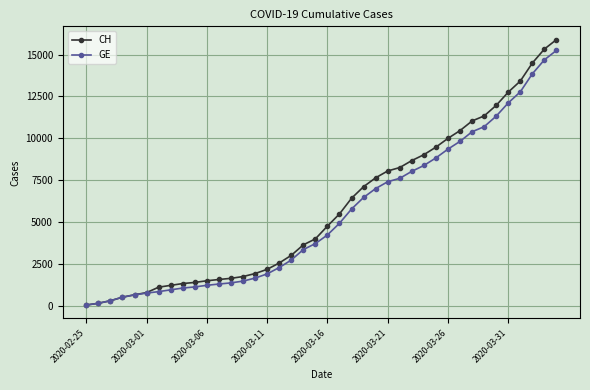

What is the highest value of the CH series?

15888